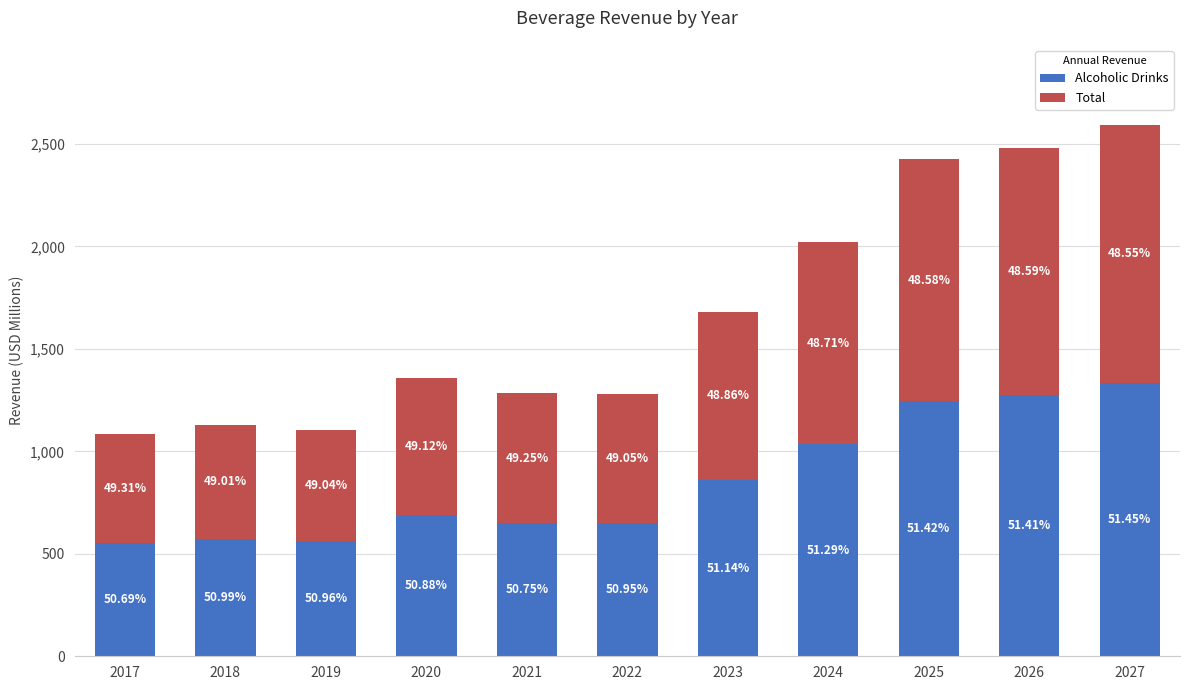

How many bars are there in total?

11